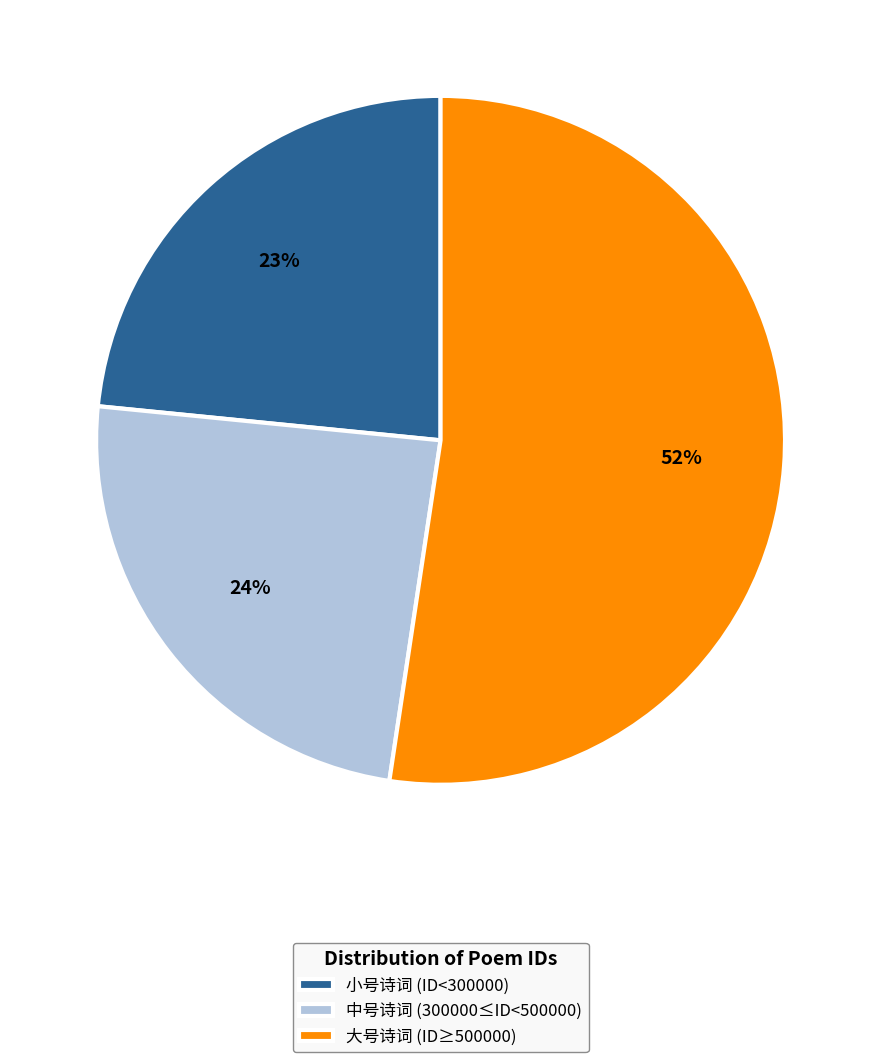

Which slice is the largest?

大号诗词 (ID≥500000)